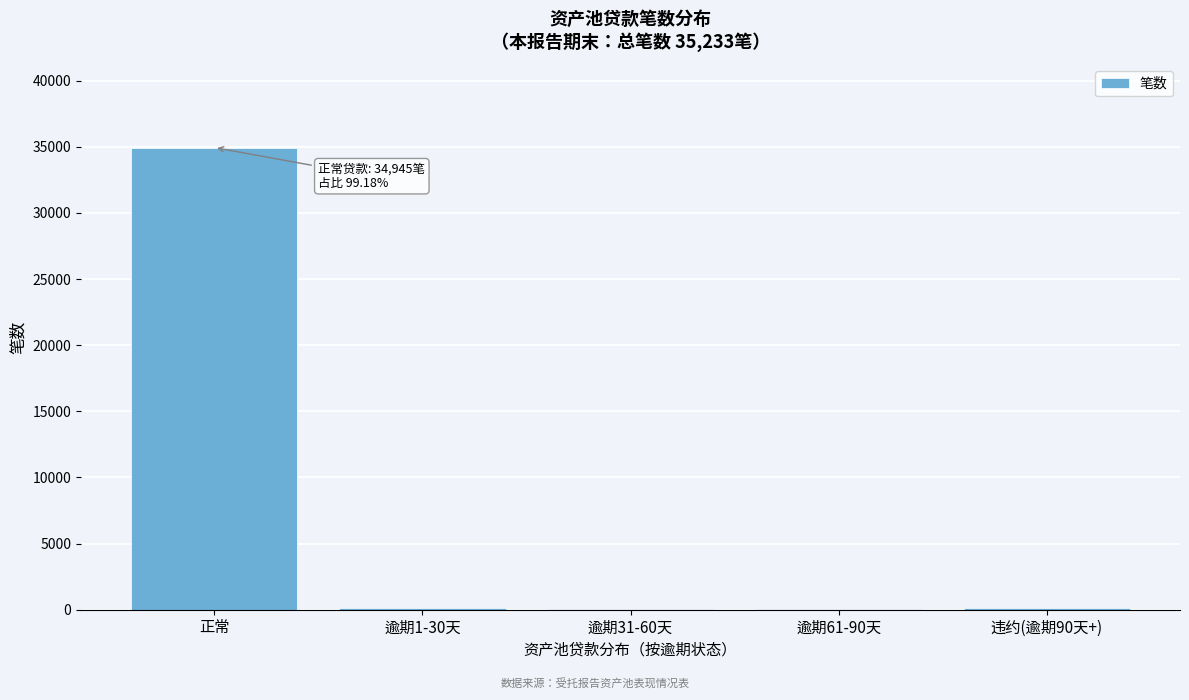

Which label corresponds to the largest value in the chart?

正常